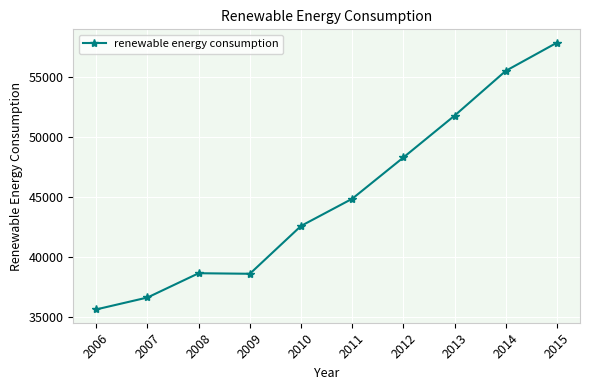

The value at 2014 is 55507.0. True or false?

True